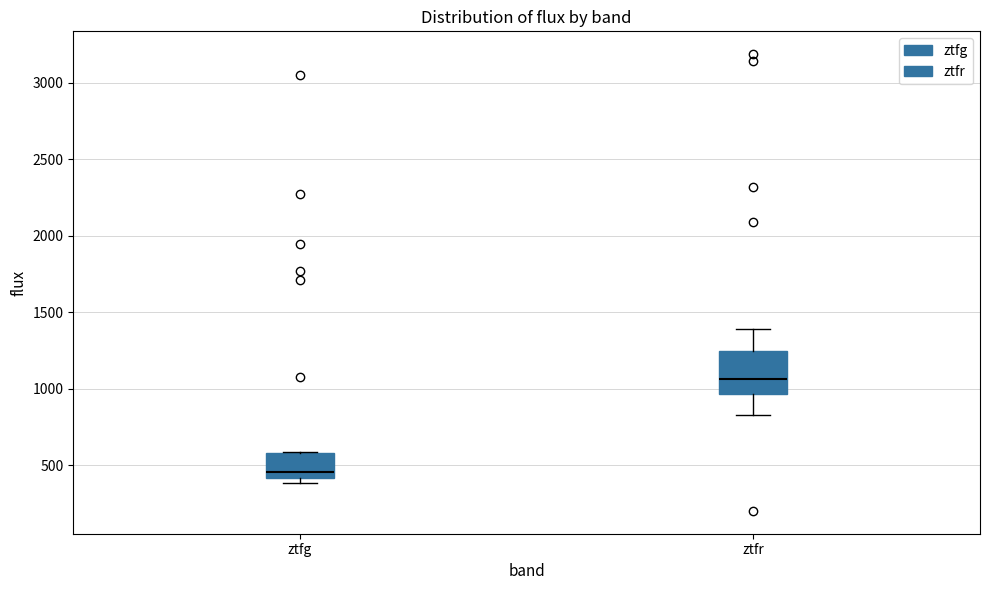

Where is the lower edge of the box for ztfg on the y-axis? The values are not printed on the chart, so give them approximately, as read against the axis.

400